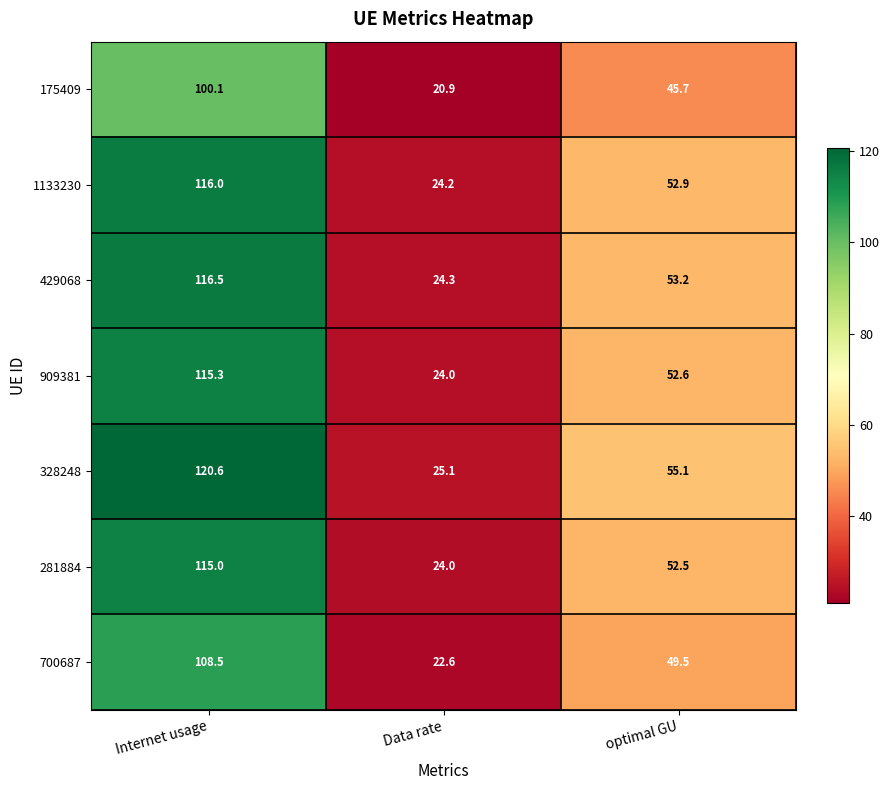

Where does the 1133230 series first go above 52?

Internet usage